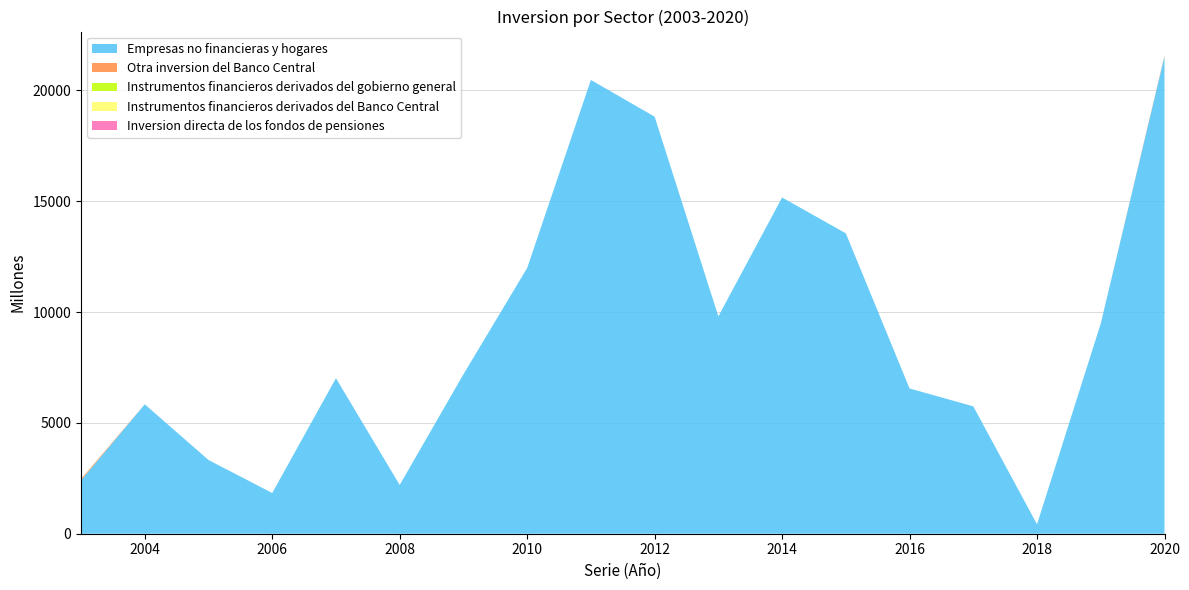

Reading left to right, list all the values displayed in this chart.

Empresas no financieras y hogares: 2406	5837	3325	1837	7015	2200	7190	11986	20468	18811	9803	15166	13549	6552	5745	426	9481	21532
Otra inversion del Banco Central: 60	0	0	0	0	0	0	0	0	0	0	0	0	0	0	0	0	40
Instrumentos financieros derivados del gobierno general: 0	0	0	0	0	0	0	0	0	0	0	0	0	0	0	0	0	0
Instrumentos financieros derivados del Banco Central: 0	0	0	0	0	0	0	0	0	0	0	0	0	0	0	0	0	0
Inversion directa de los fondos de pensiones: 0	0	0	0	0	0	0	0	0	0	0	0	0	0	0	0	0	0